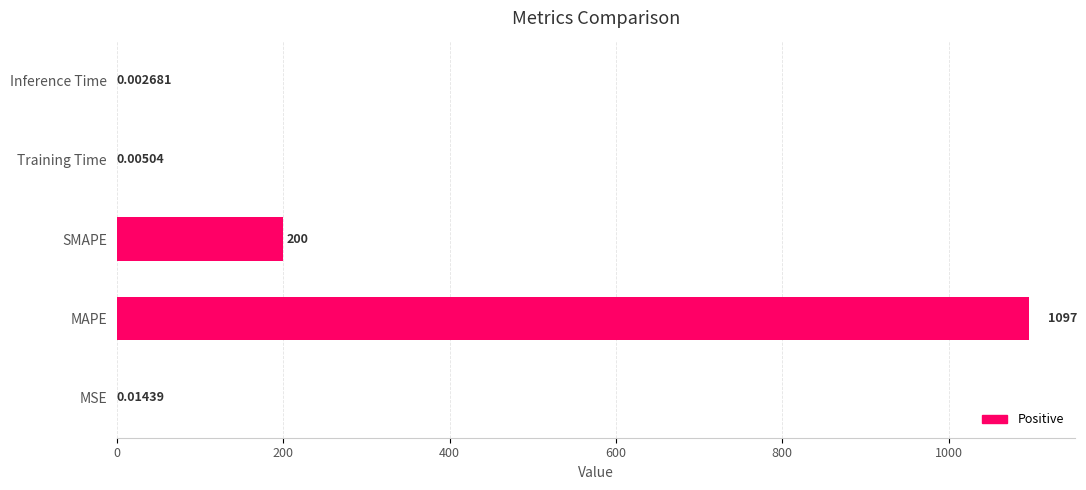

What is the average value?

259.4